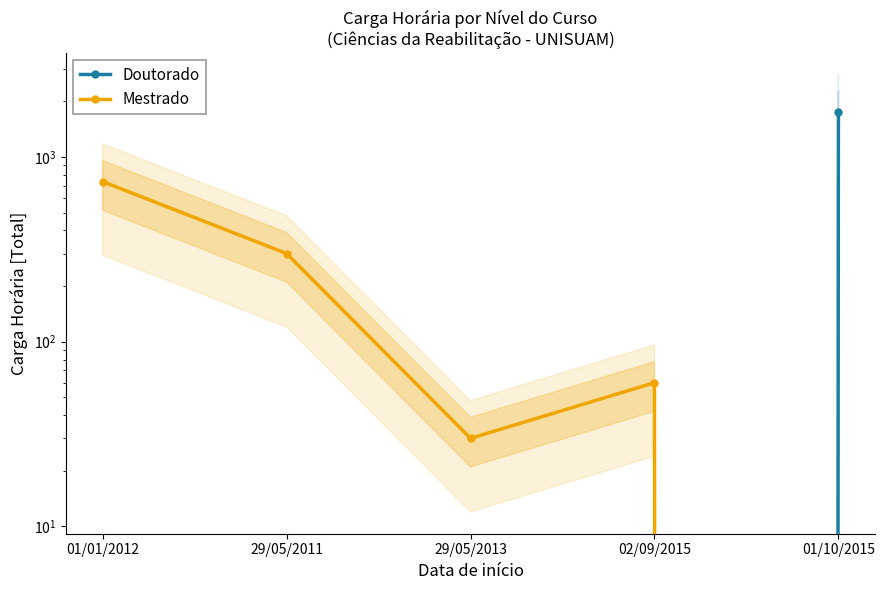

What position from the left is 29/05/2011?

2